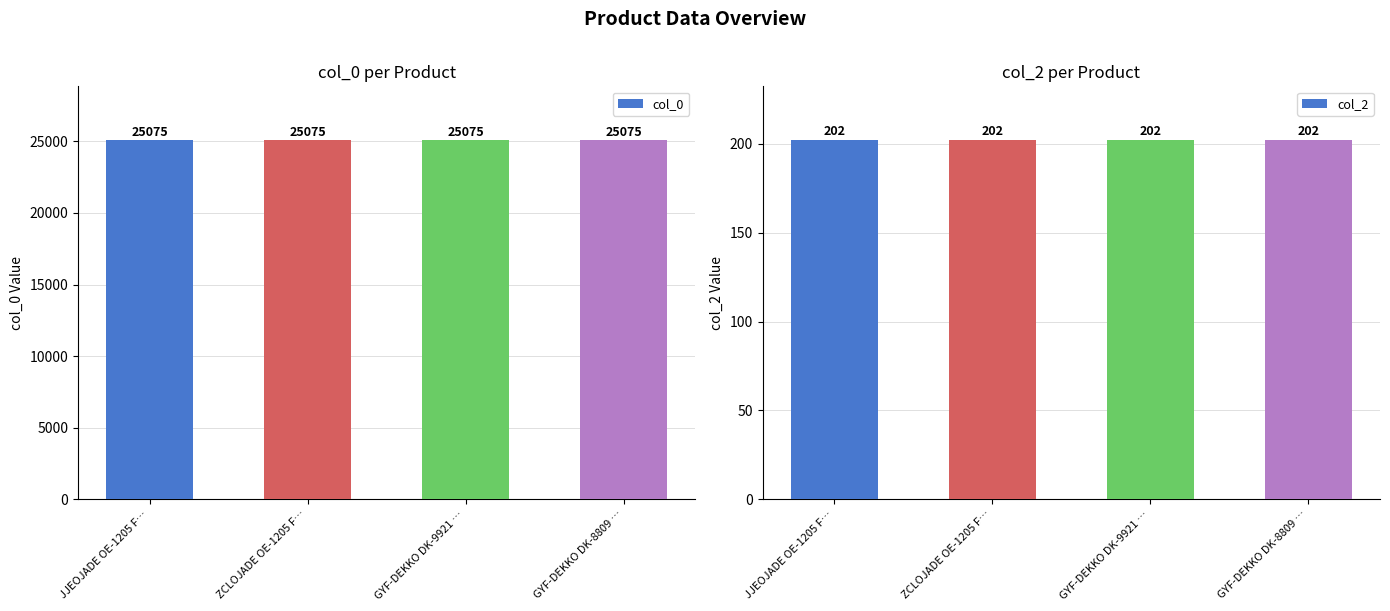

What are all the series names shown in the legend?

col_0, col_2